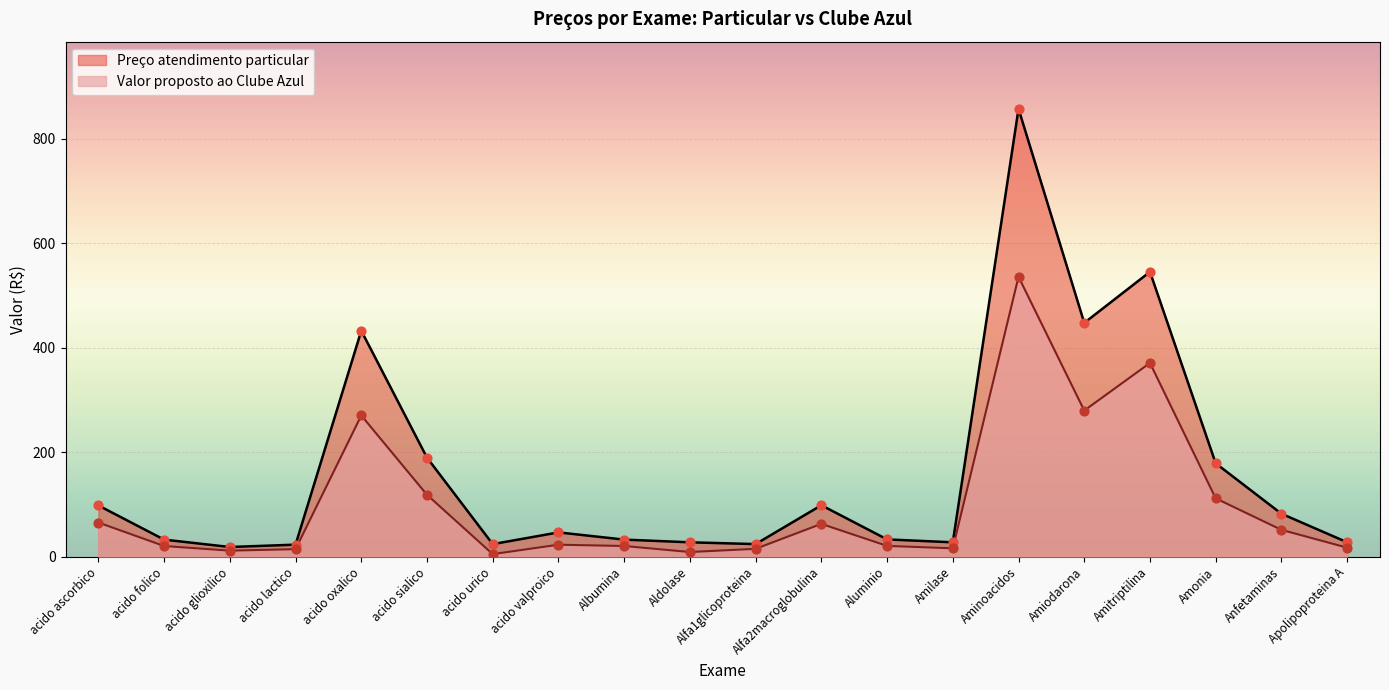

Which series has the widest spread of Y values?

Preço atendimento particular